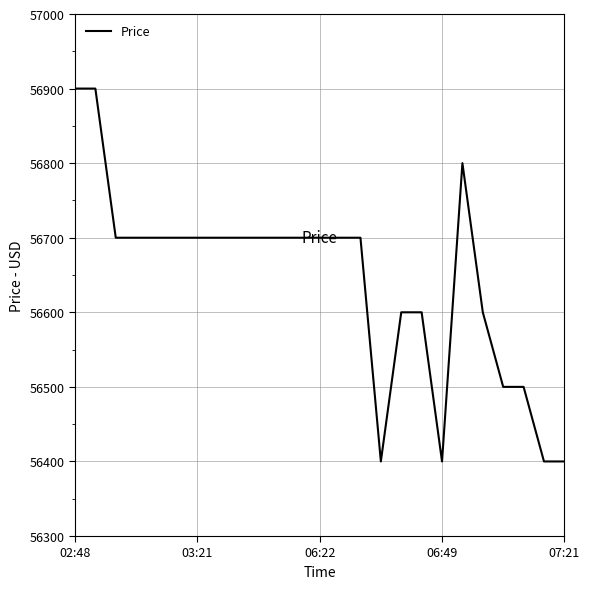

What is the greatest value displayed?

56900